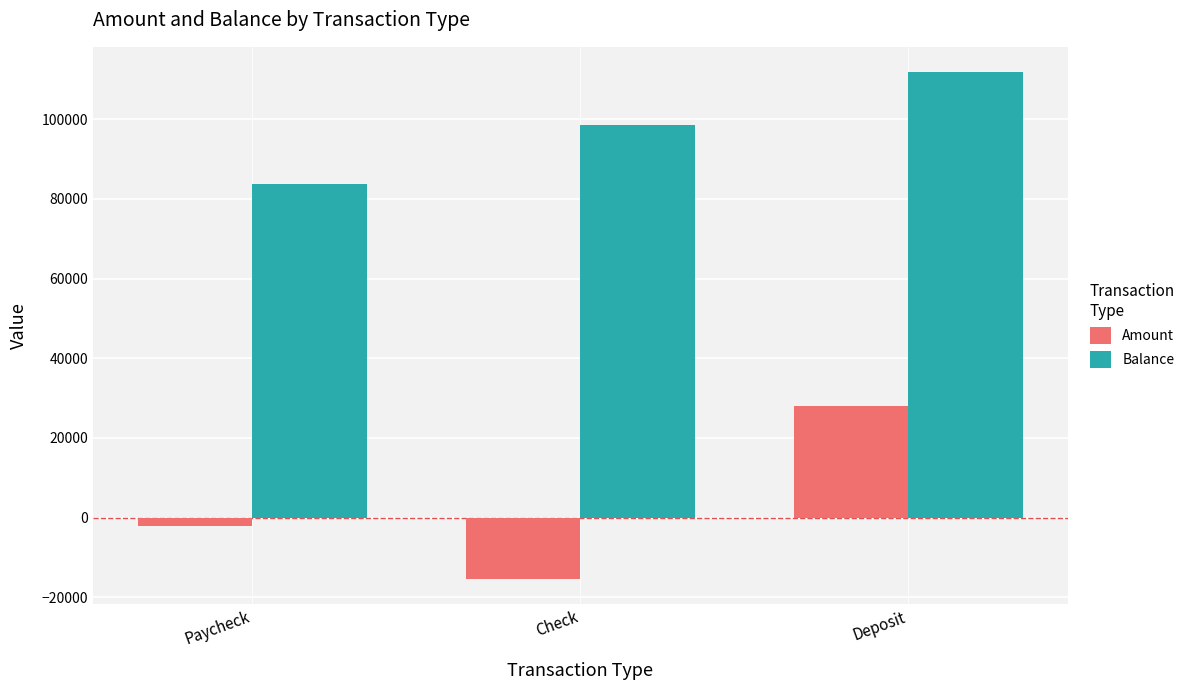

Where does the Balance series first go above 98595?

Check